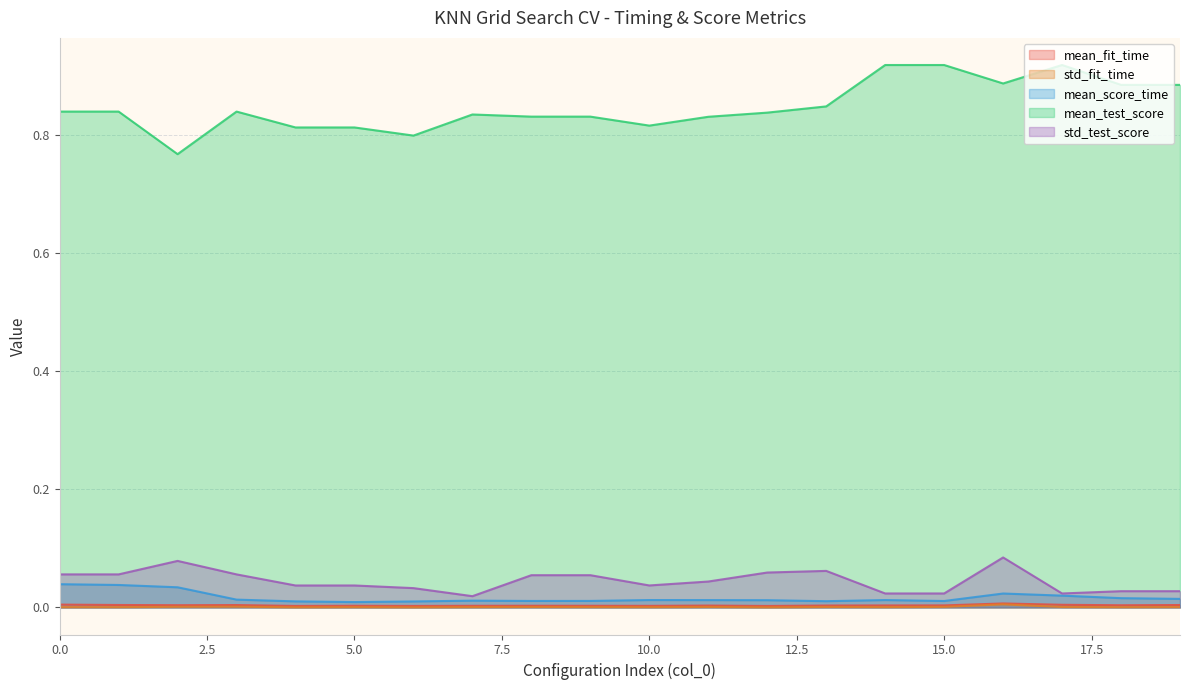

True or false: std_fit_time has a value of 0.0 at 0.0.

True